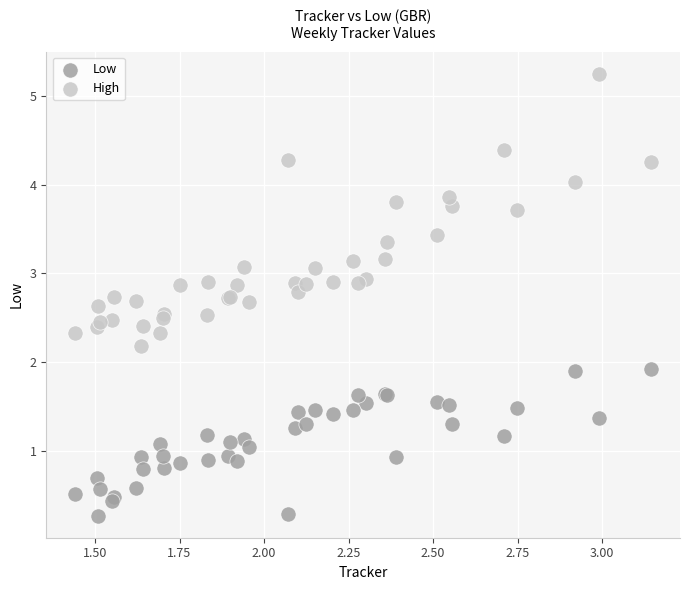

Which series contains the highest Y value?

High